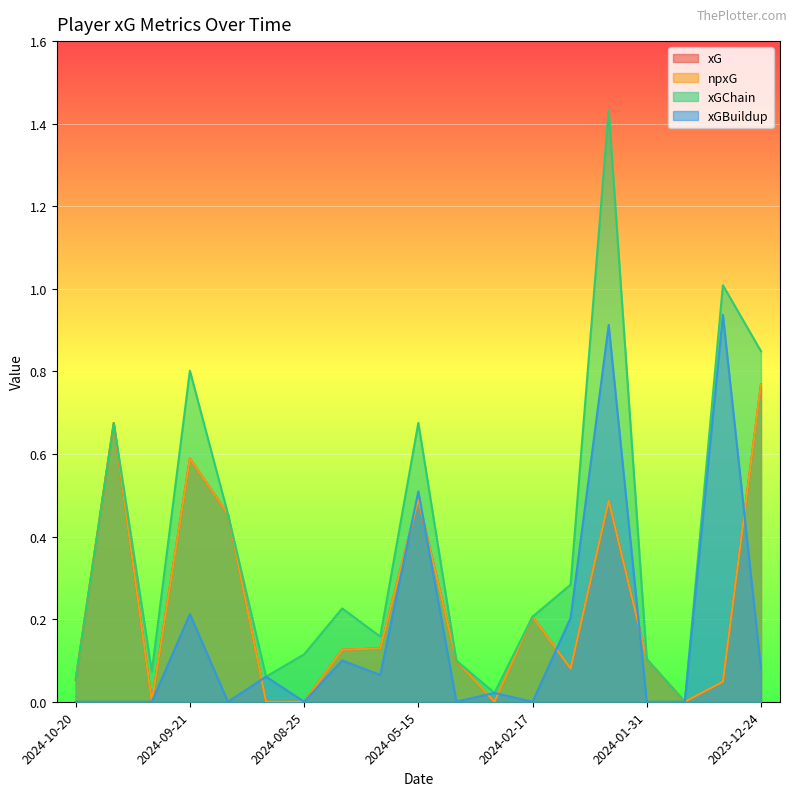

List the labels in order of xG value, smallest first.

2024-09-28, 2024-09-01, 2024-08-25, 2024-05-05, 2023-12-30, 2023-12-27, 2024-10-20, 2024-02-12, 2024-05-11, 2024-01-31, 2024-08-18, 2024-05-19, 2024-02-17, 2024-09-14, 2024-02-04, 2024-05-15, 2024-09-21, 2024-10-06, 2023-12-24